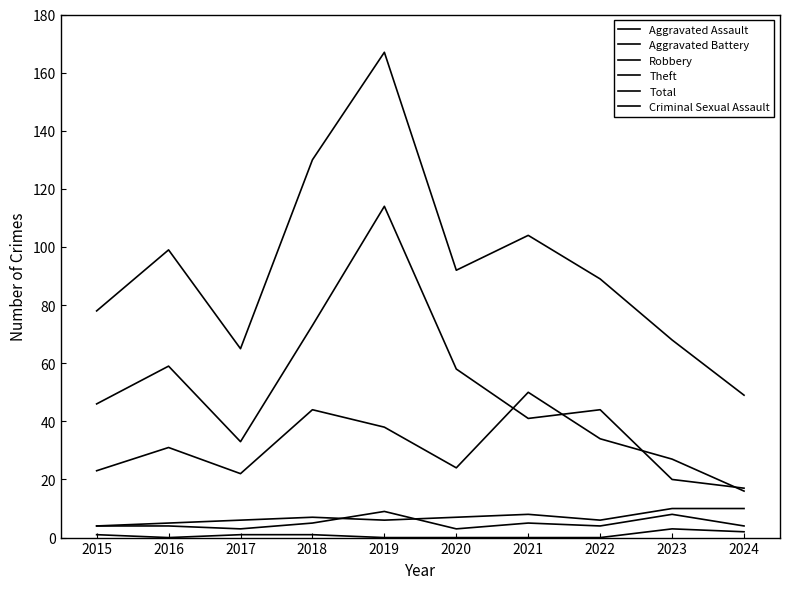

How many lines are shown in the chart?

6